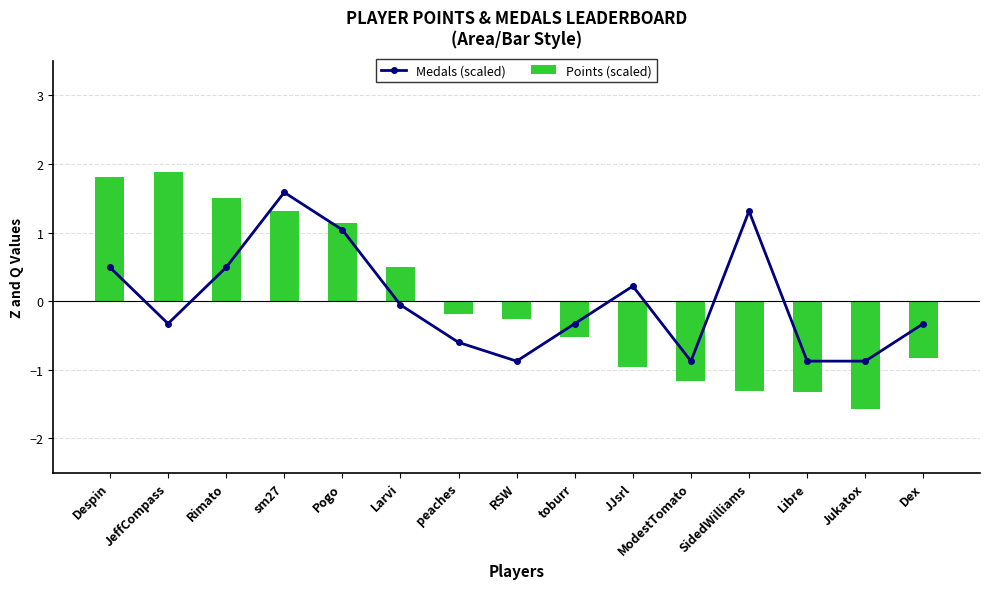

At which category is the sum across all series the highest?

sm27